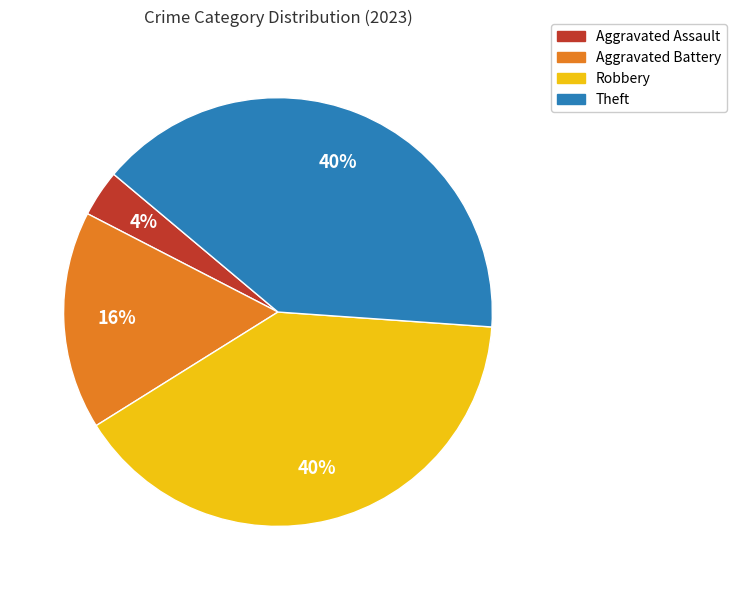

True or false: Robbery accounts for 40% of the total.

True